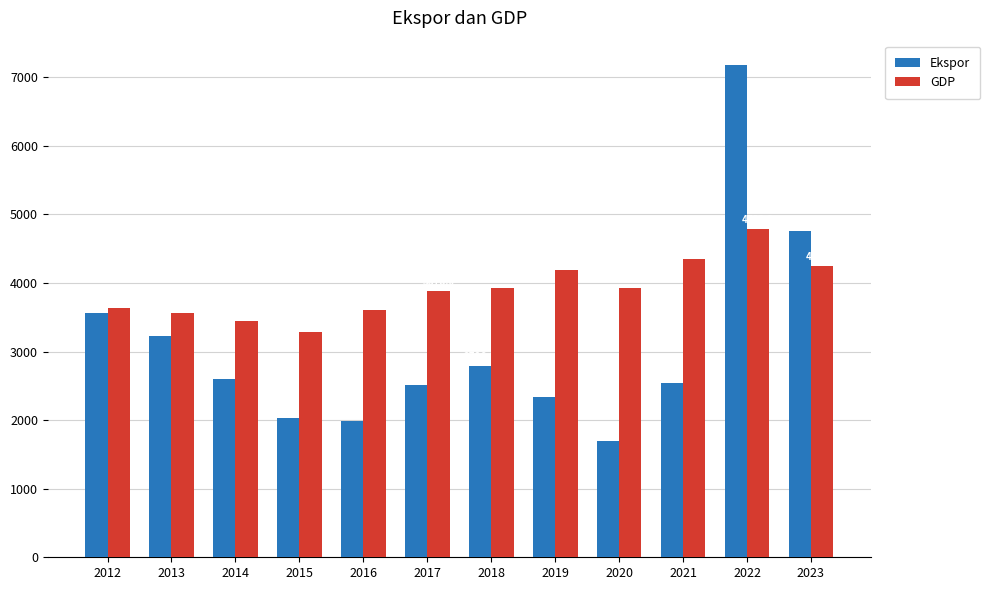

Rank the series by their average value, from highest to lowest.

GDP, Ekspor